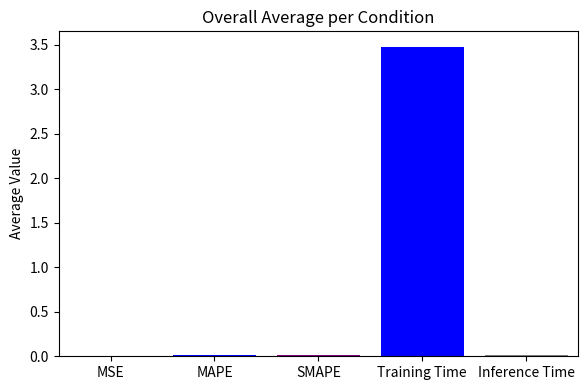

Are the bars horizontal?

No